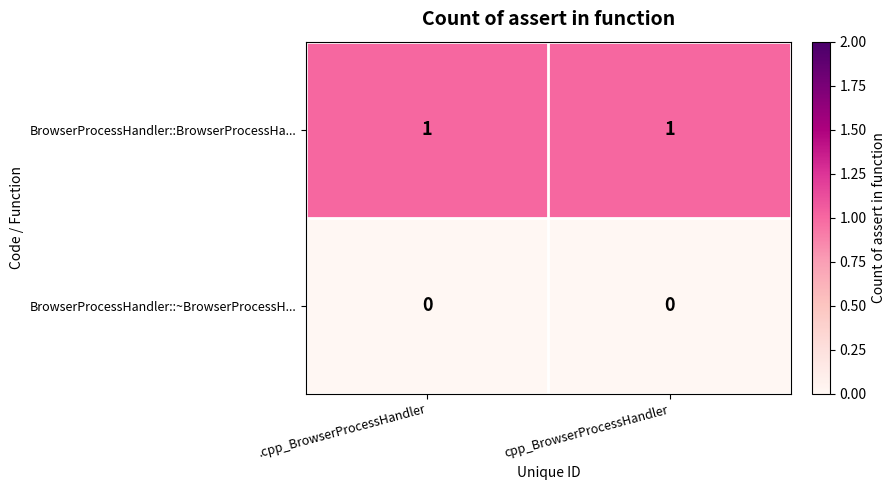

At how many categories does at least one series exceed 0?

2